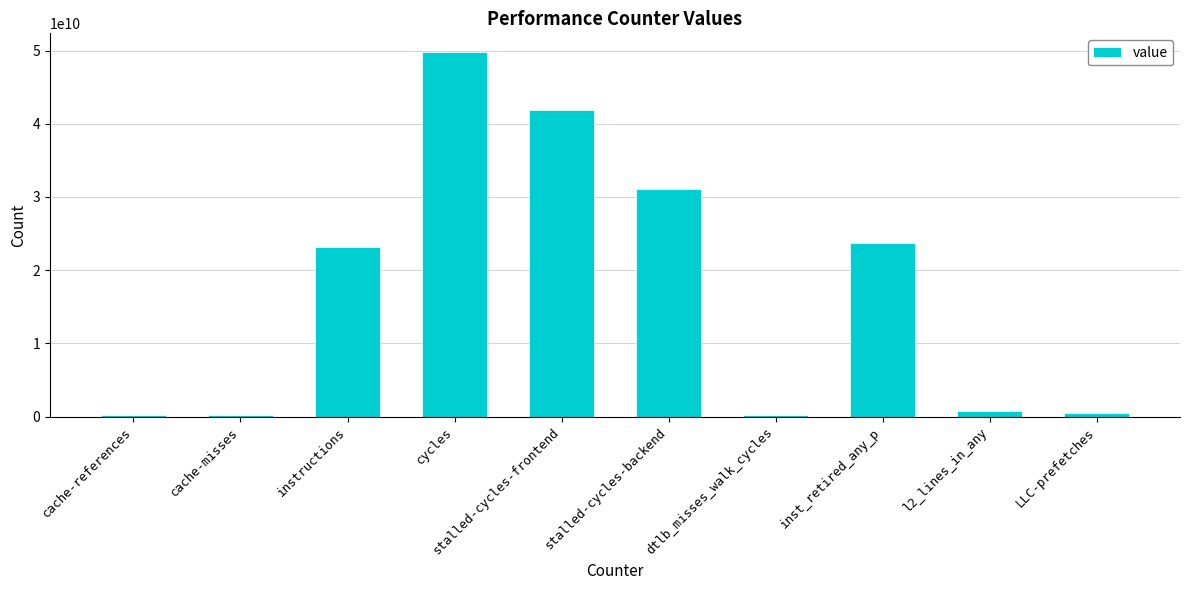

What is the label of the 5th bar from the left?

stalled-cycles-frontend